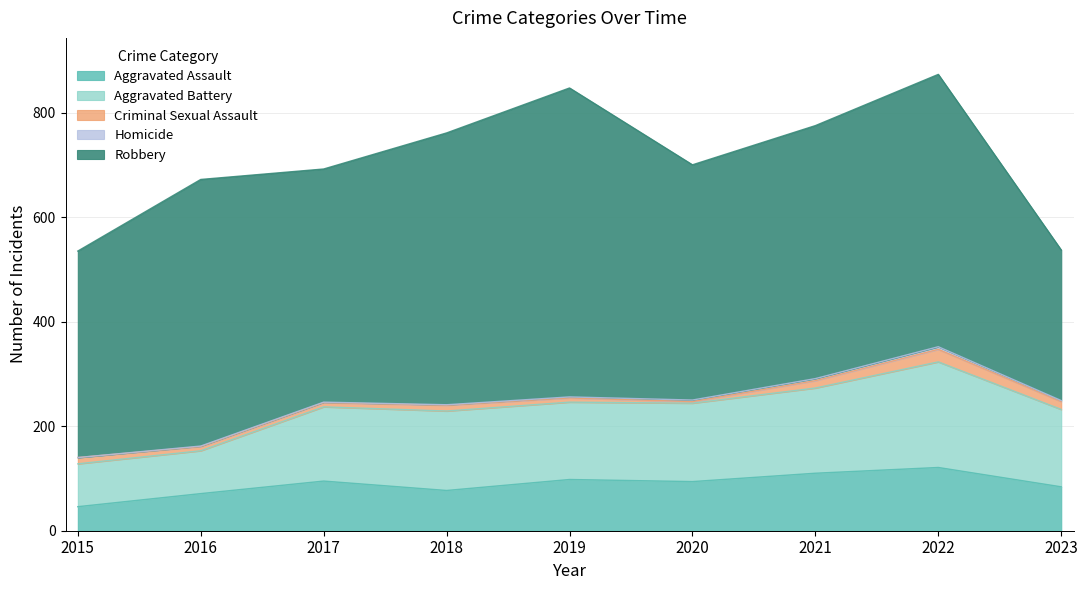

How many positive values does the Homicide series have?

8